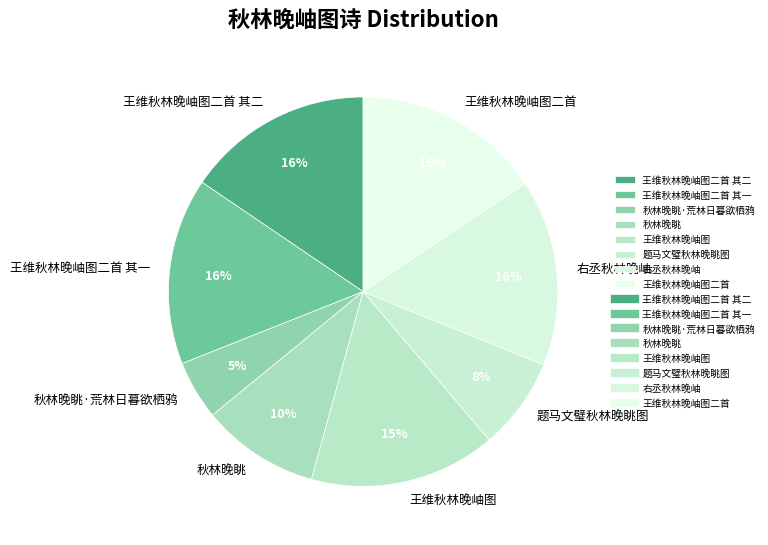

How many segments does this pie chart have?

8